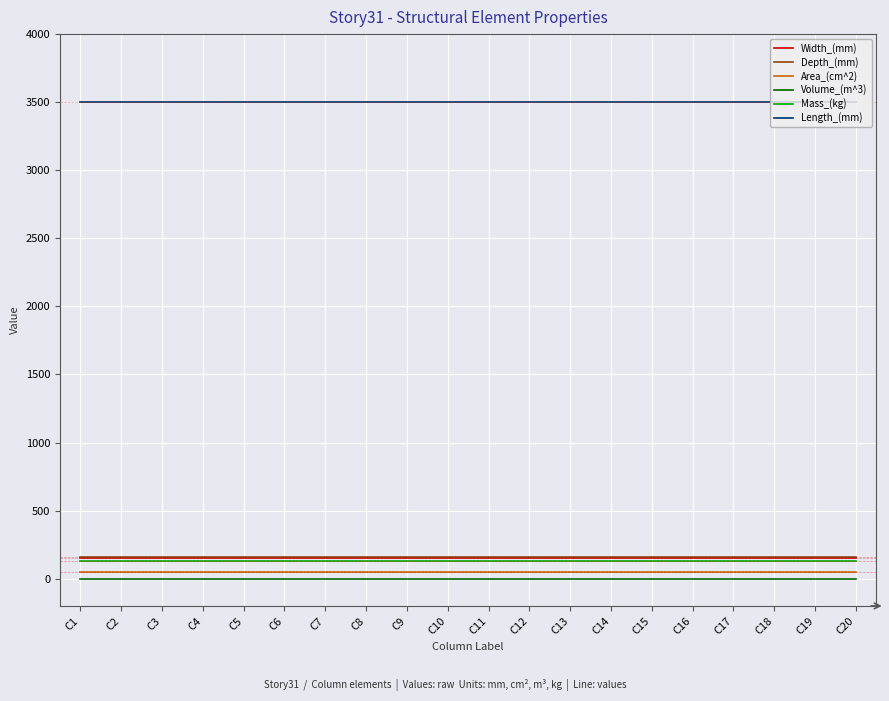

True or false: Length_(mm) and Width_(mm) cross at least once.

False